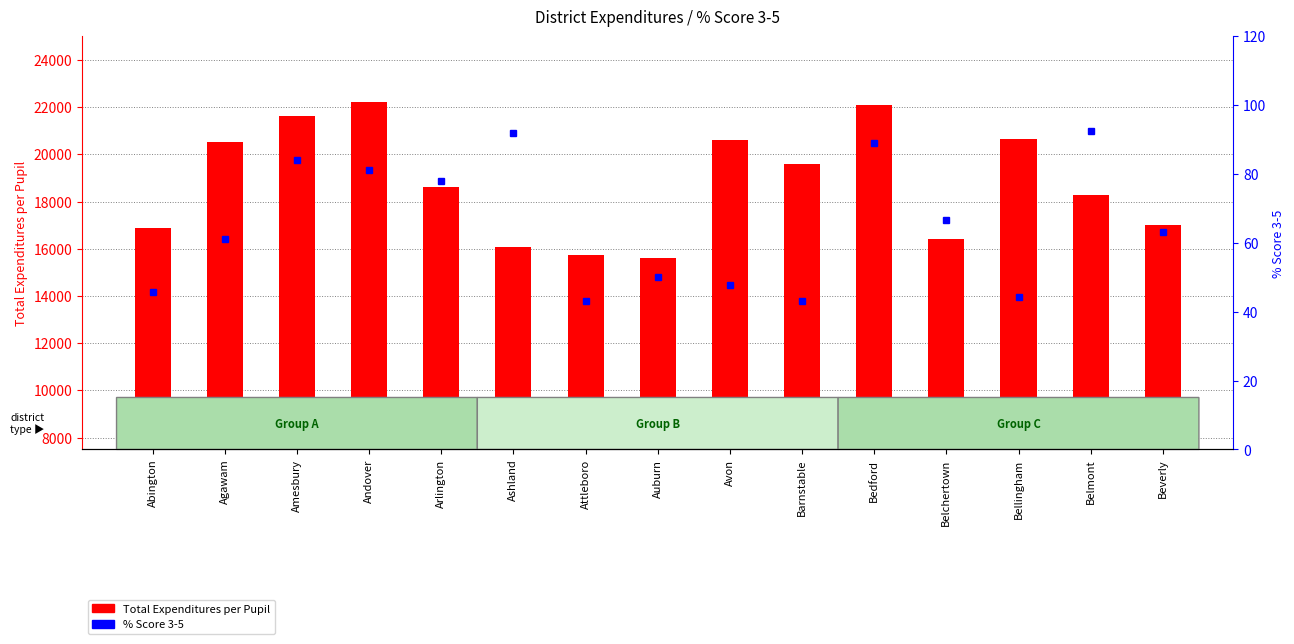

How many categories are shown in the chart?

15